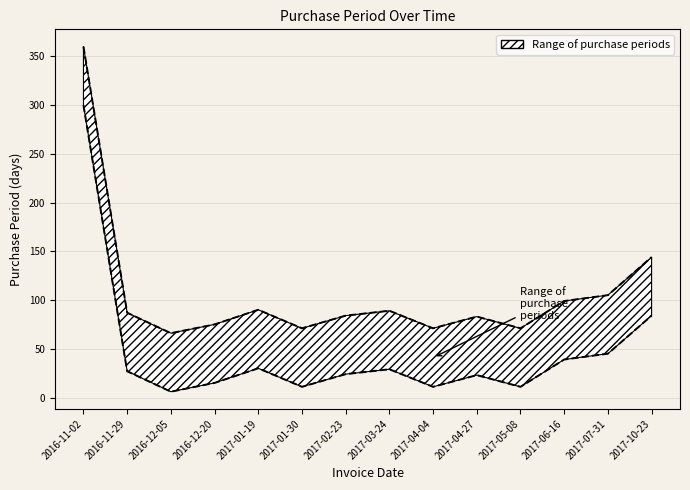

True or false: Upper bound and Lower bound cross at least once.

False